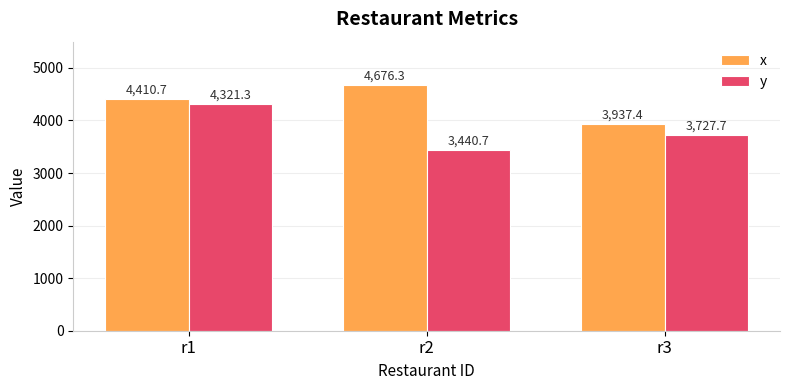

Which series has the widest spread of values?

y